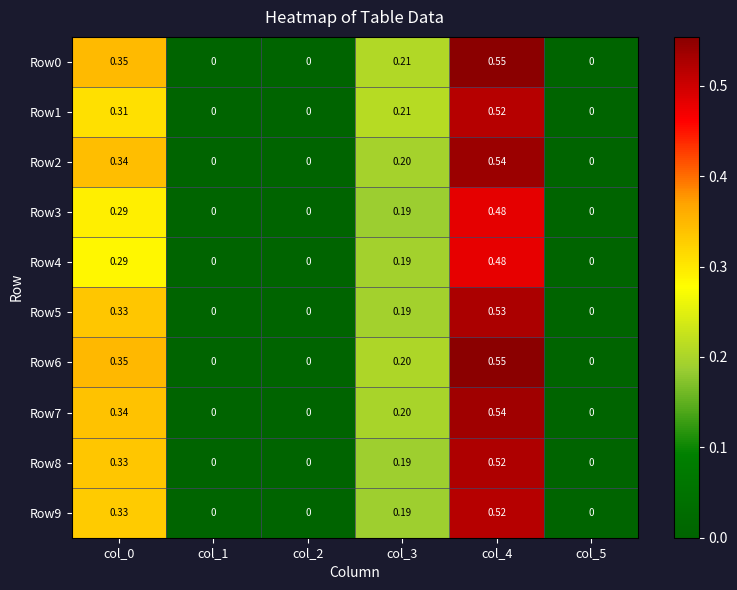

How many positive values does the Row2 series have?

3